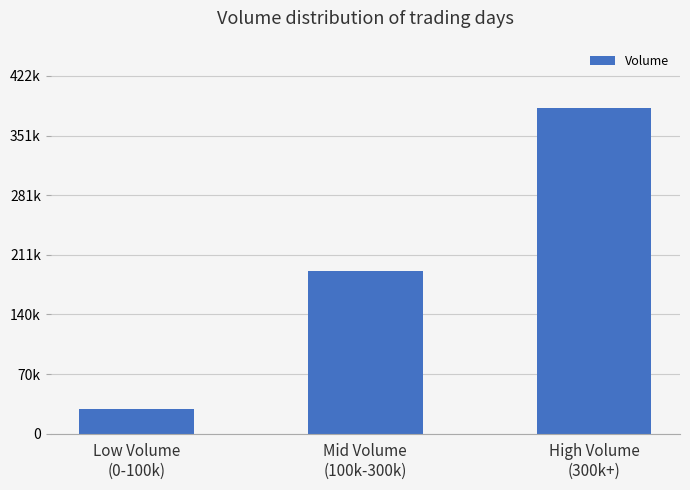

What is the minimum value shown in the chart?

28769